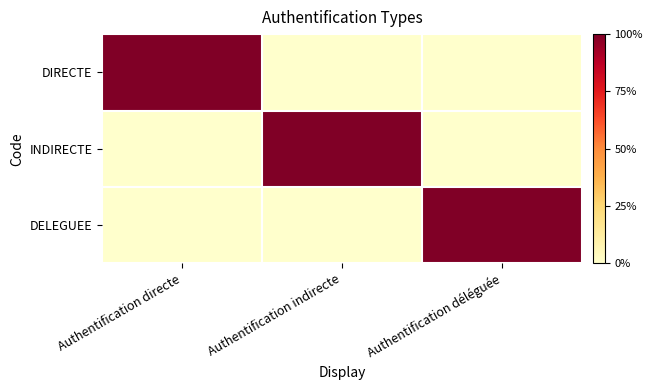

What is the total value across all series at Authentification déléguée?

1